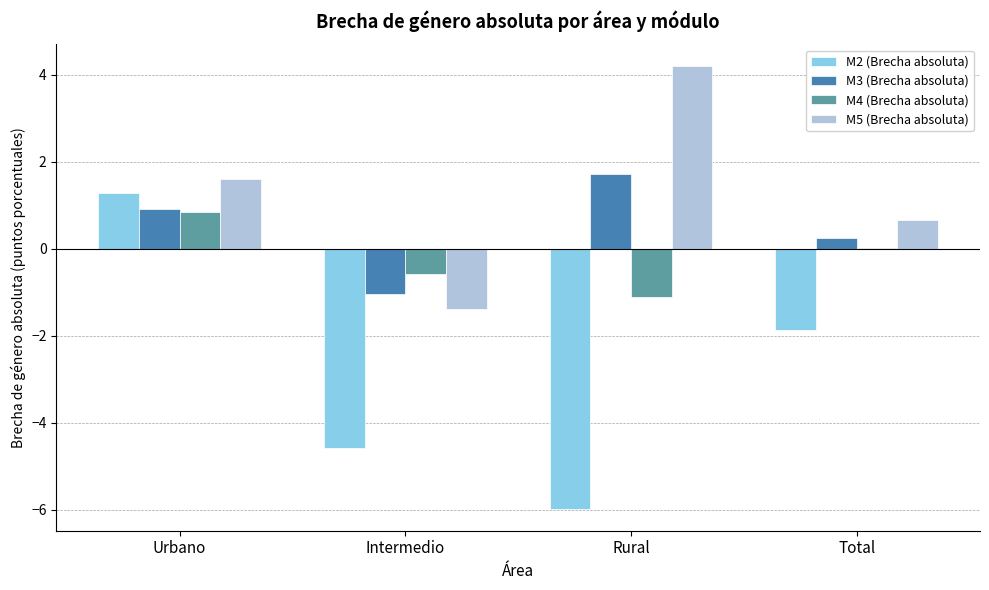

Are the bars grouped side by side (vs. stacked)?

Yes